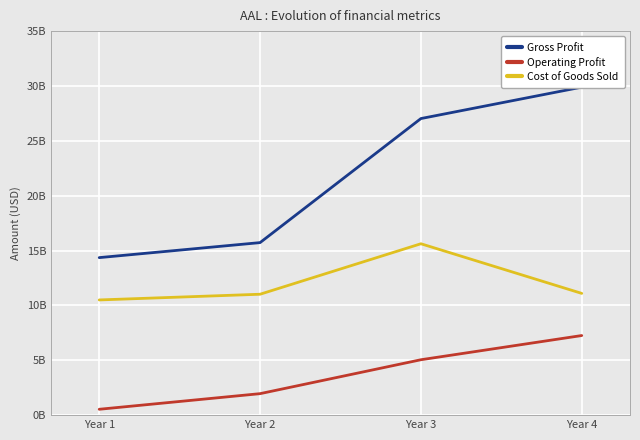

The Operating Profit series shows 820211574 at Year 1. True or false?

False